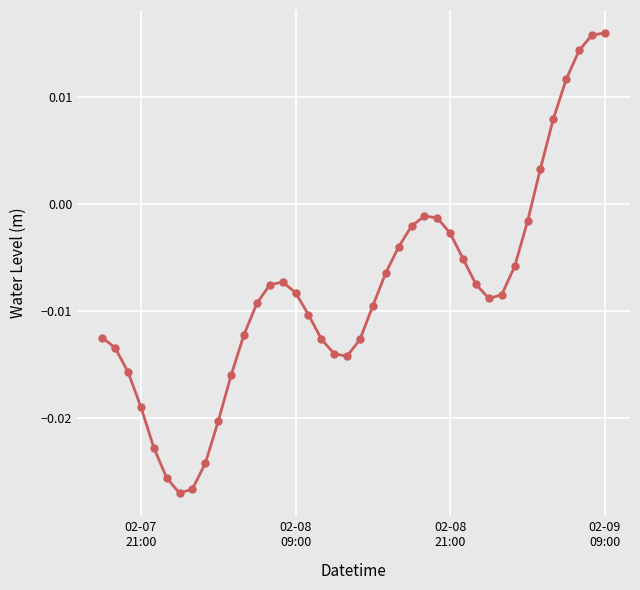

True or false: the data has more than 1 interior local peaks.

True